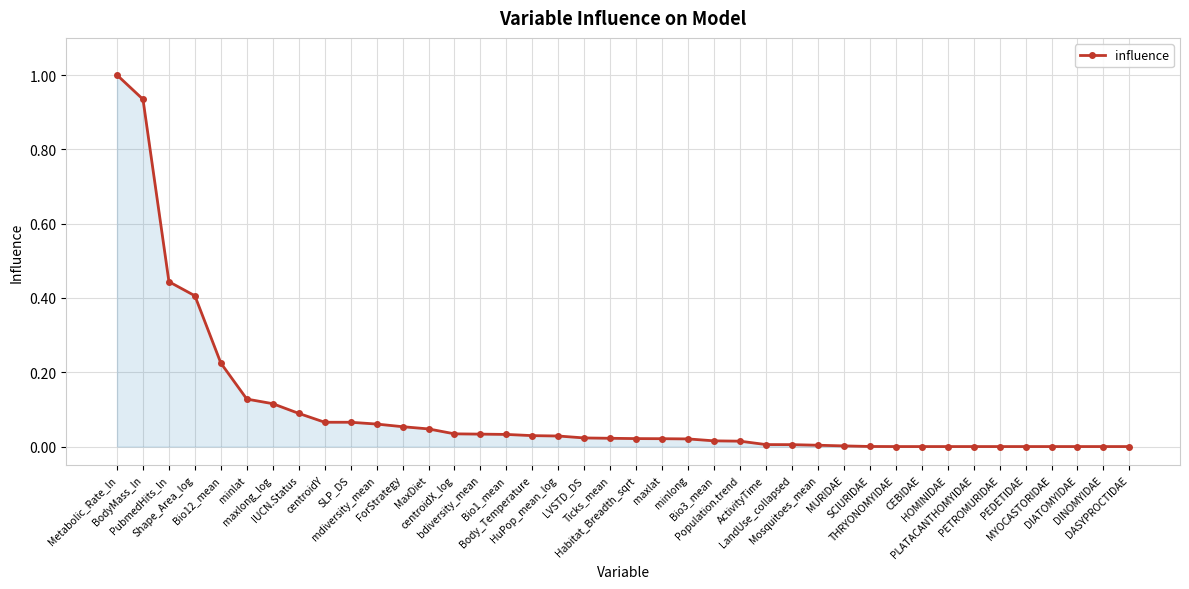

What is the greatest value displayed?

1.0